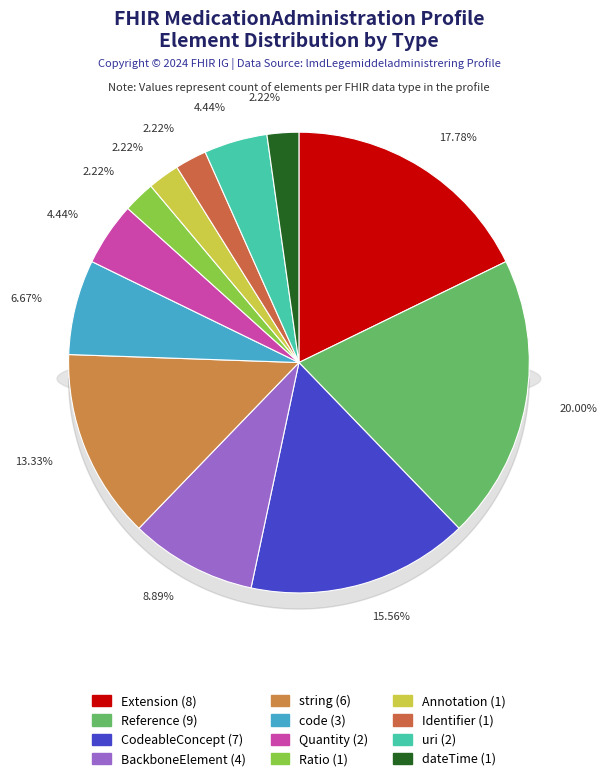

How many slices are in this pie chart?

12